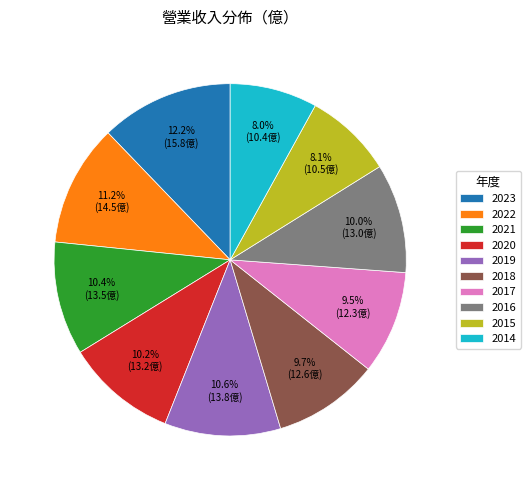

How many slices are in this pie chart?

10